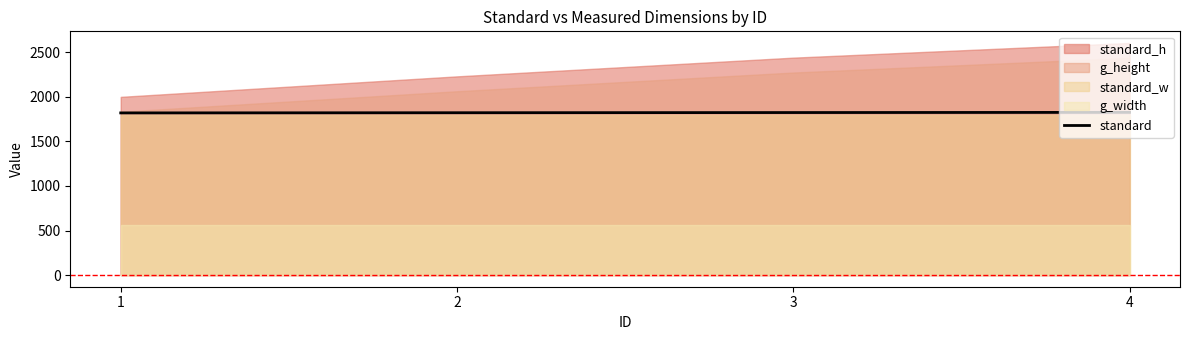

What is the minimum value for standard?

1820